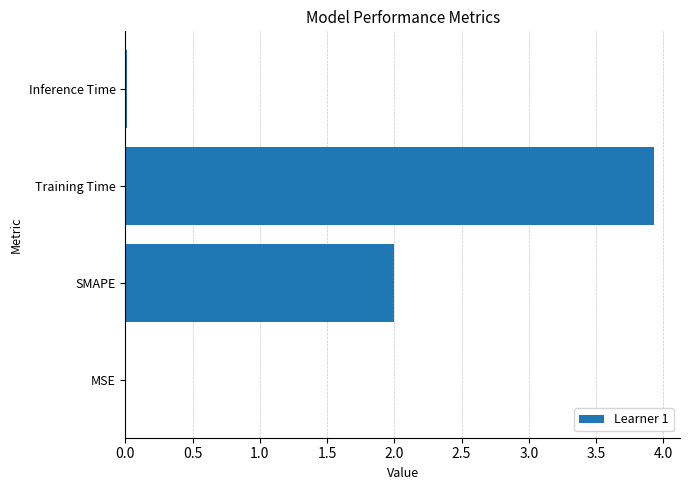

Which has a higher value, SMAPE or Training Time?

Training Time